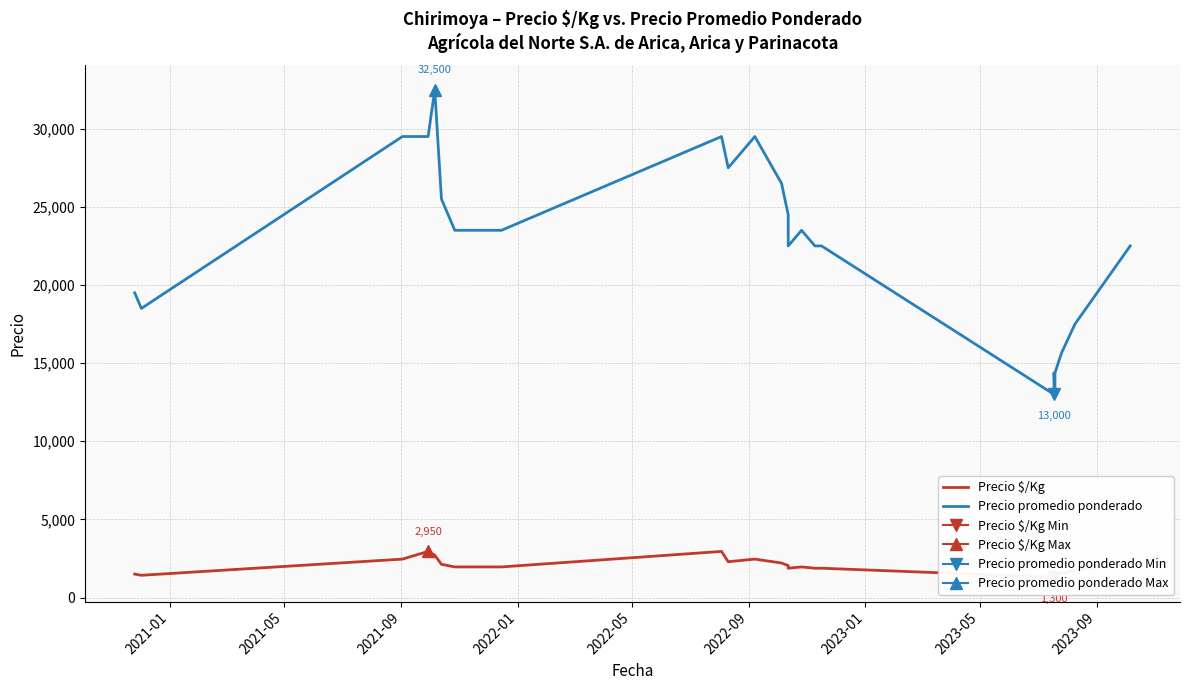

True or false: Precio $/Kg has more than 0 points higher than both neighbors.

True